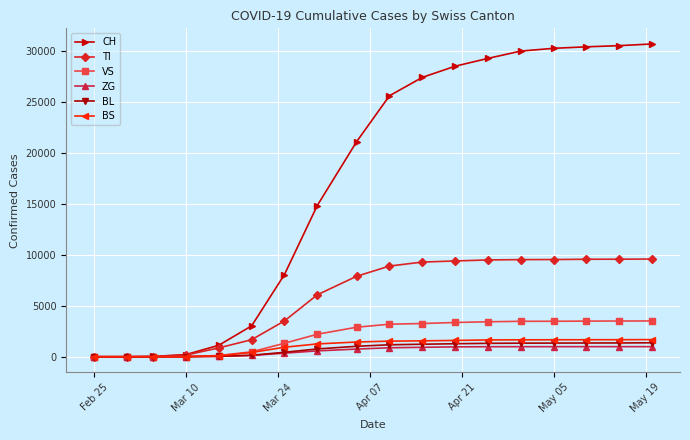

Which series has the largest total across all categories?

CH